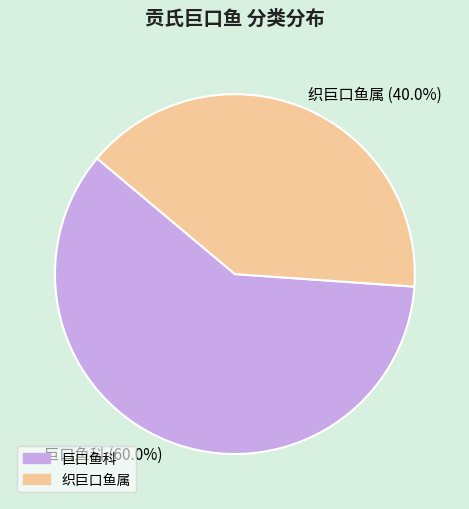

Is there any slice that represents more than half of the pie?

Yes